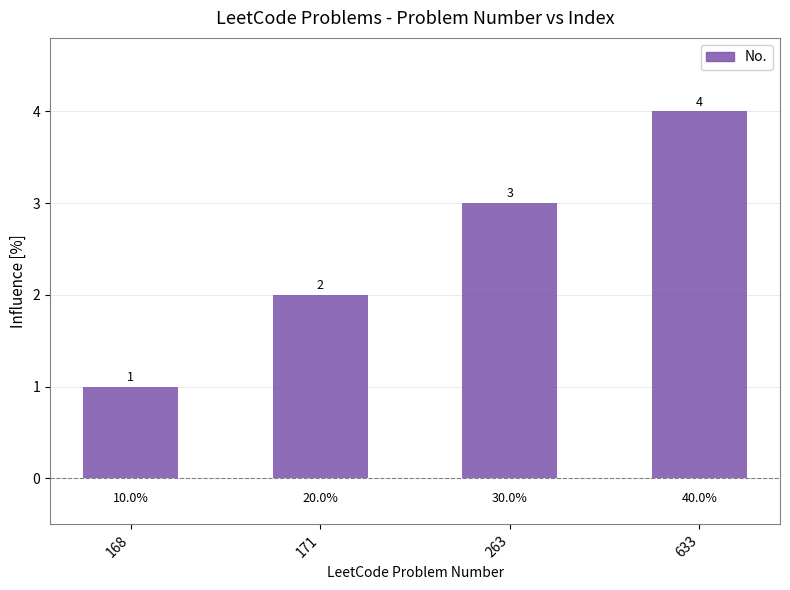

Reading left to right, extract all data points from this chart.

1	2	3	4